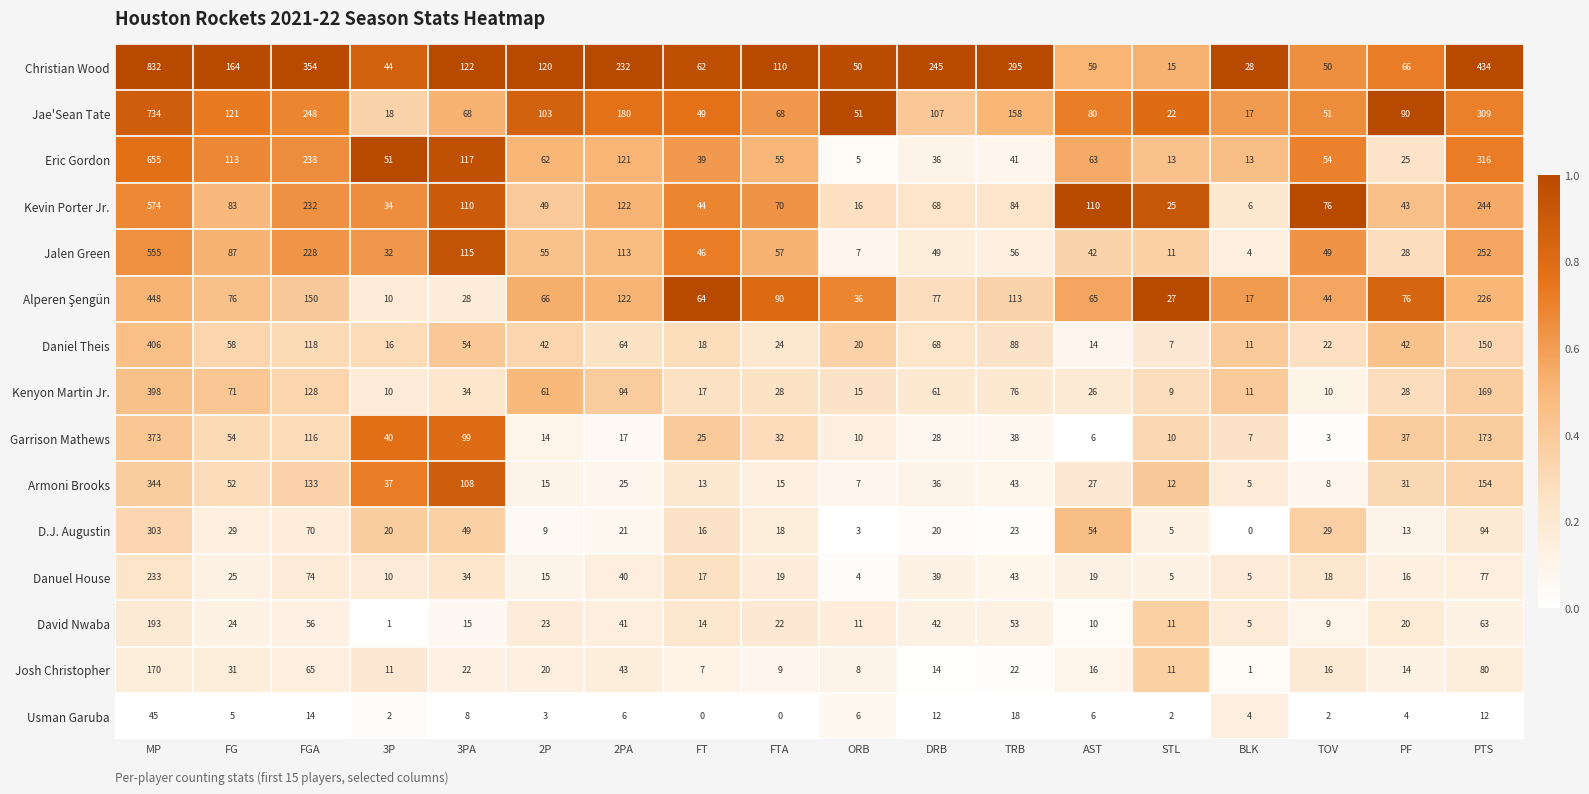

At which category is the sum across all series the highest?

MP